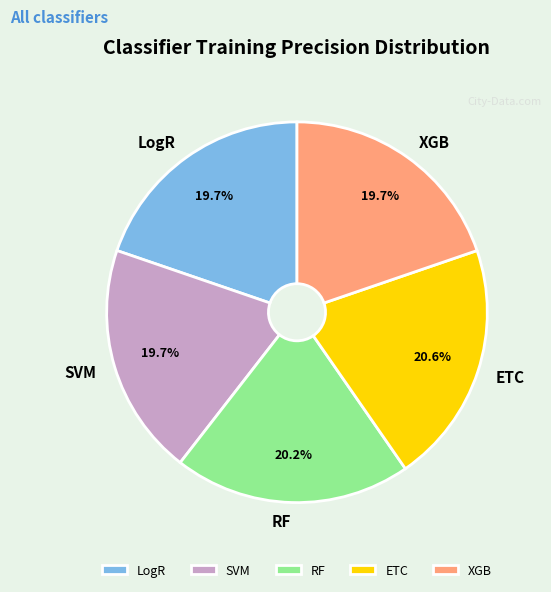

Combined, do RF and XGB account for over 50%?

No